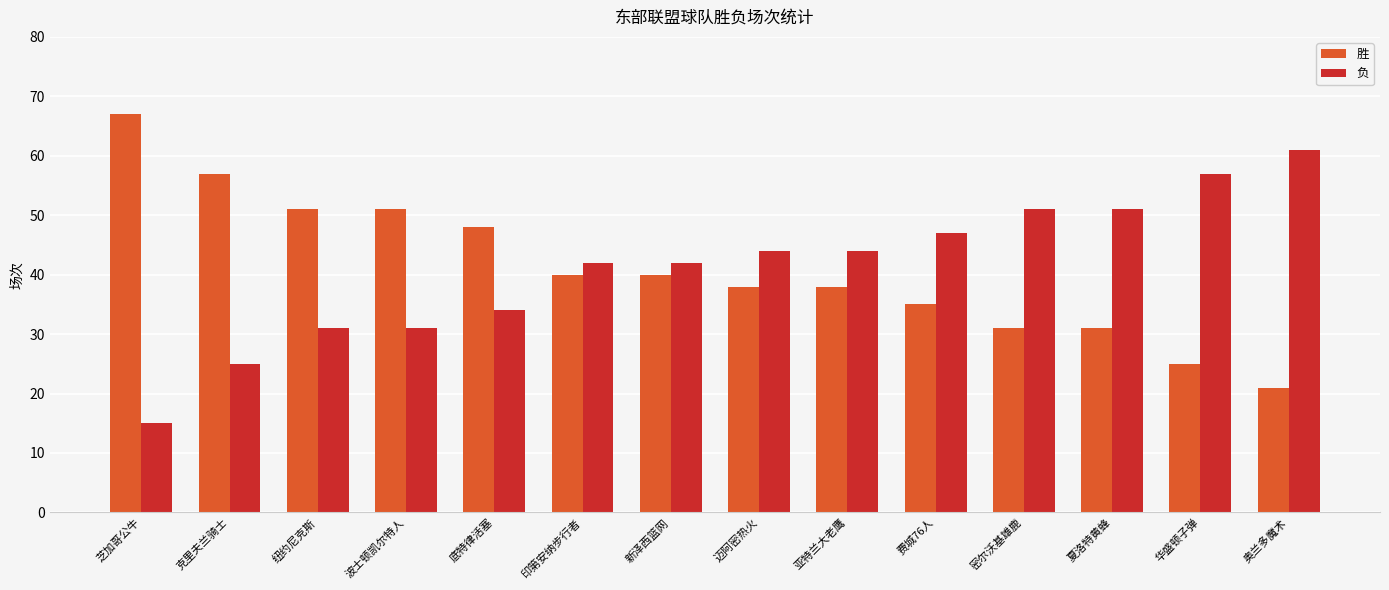

What is the spread (max minus min) of values at 波士顿凯尔特人?

20